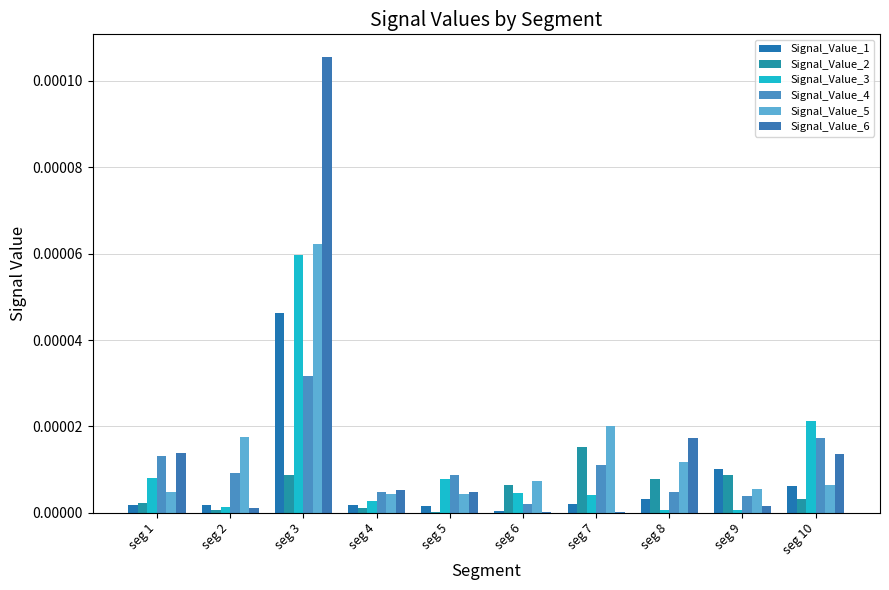

How many categories are shown in the chart?

10